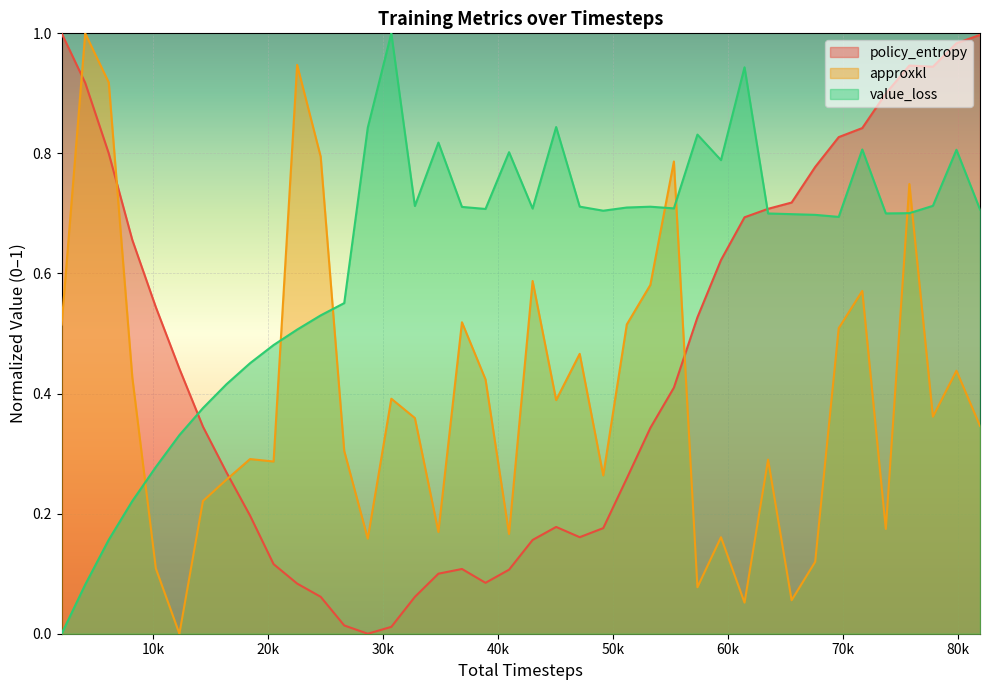

Read the policy_entropy value at 69632.

0.8